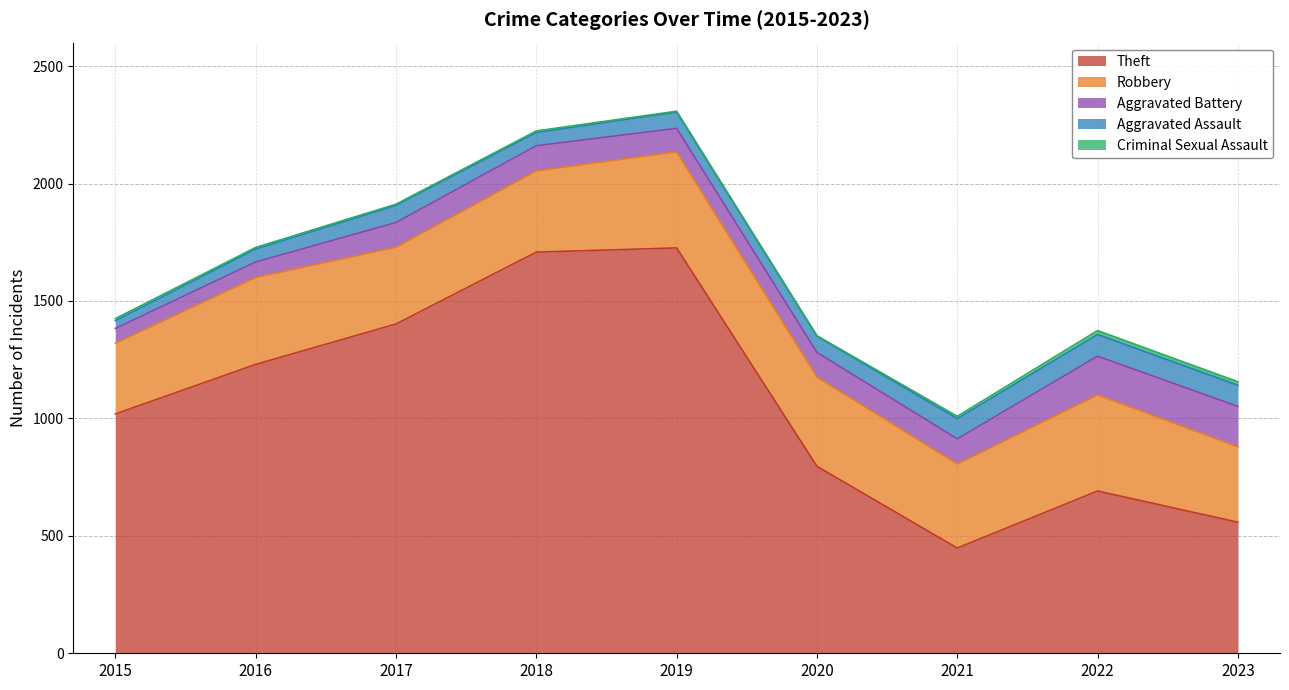

Is it true that Theft equals 1230 at 2016?

True